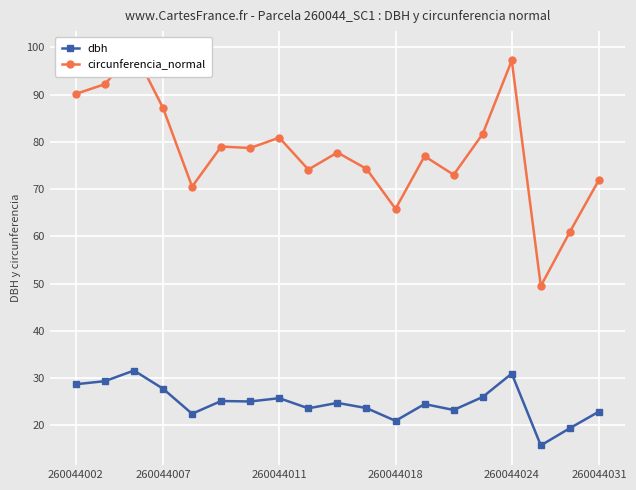

List the series in order of their overall mean, highest first.

circunferencia_normal, dbh